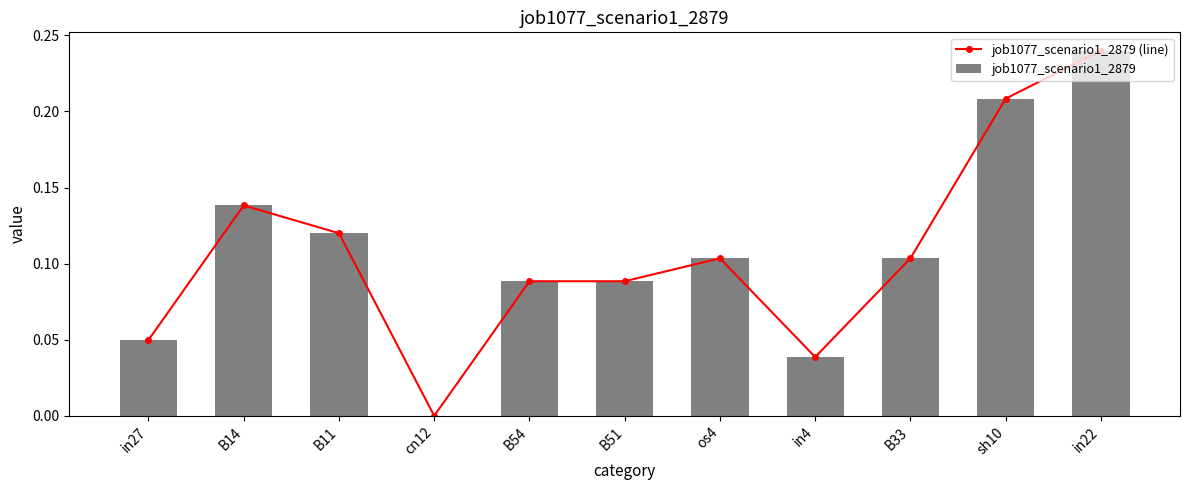

True or false: job1077_scenario1_2879 (line) has a value of 0.1 at sh10.

False